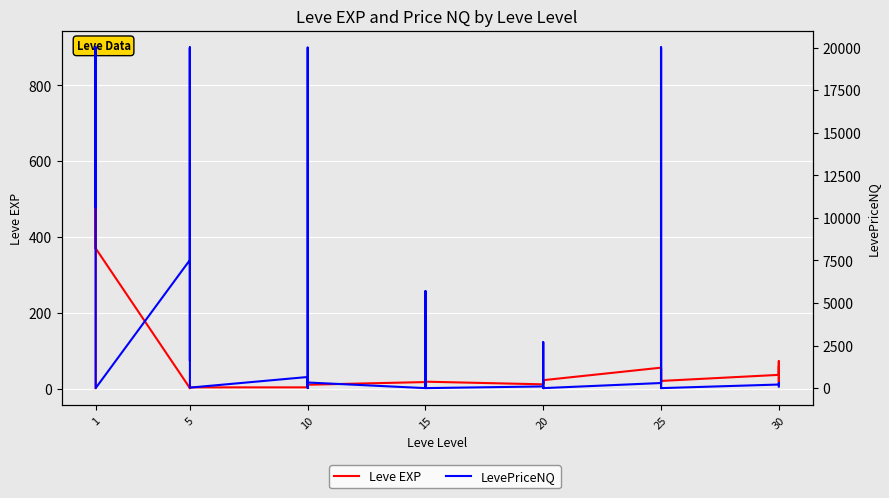

How many series are shown in this chart?

2